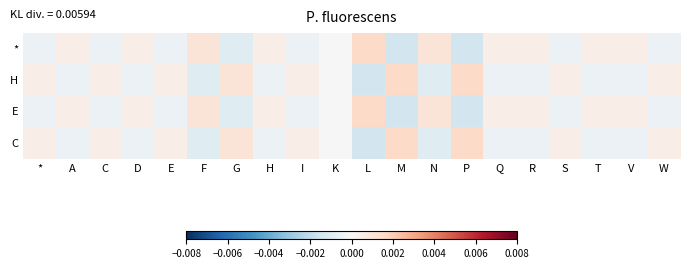

Which series has the widest spread of values?

*